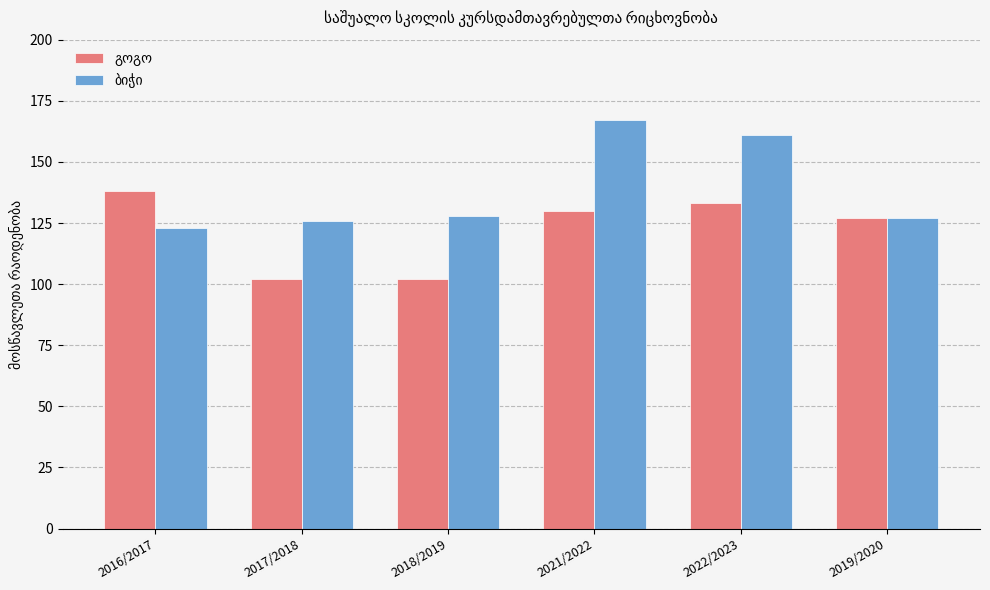

What is the spread (max minus min) of values at 2017/2018?

24